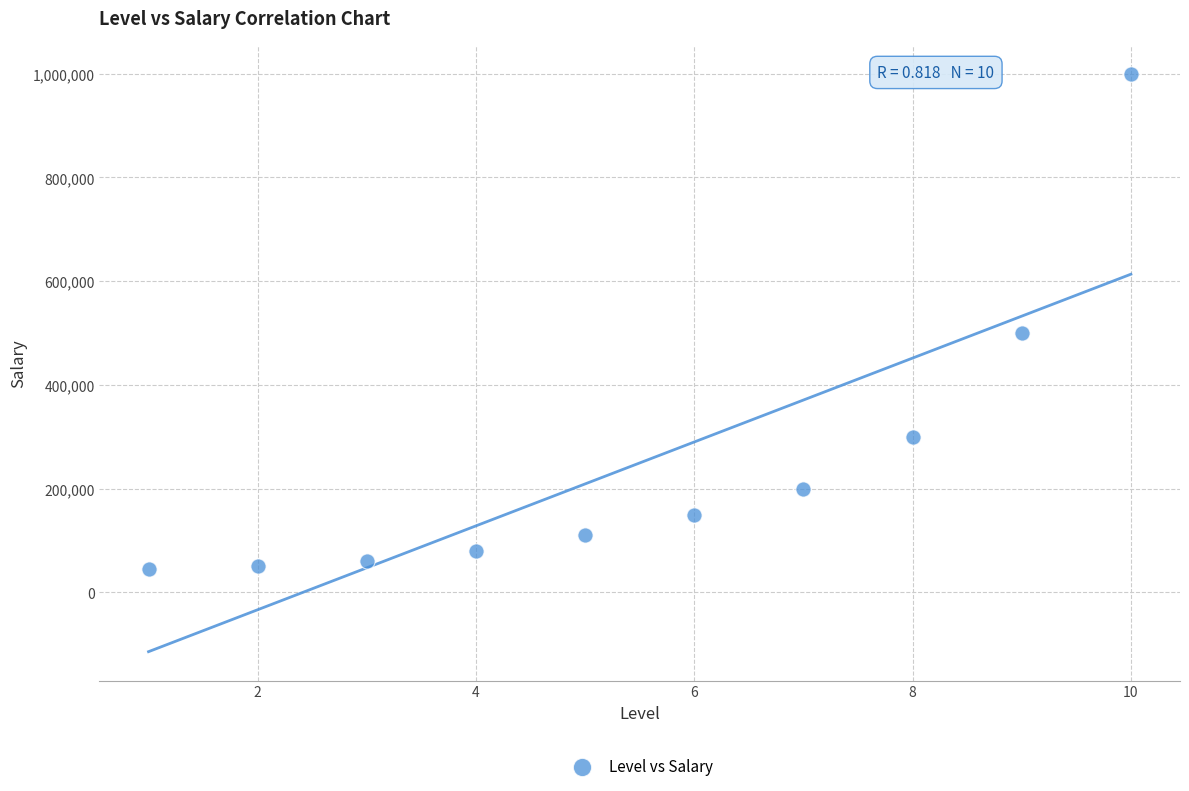

What is the range of Y values (max minus min)?

955000